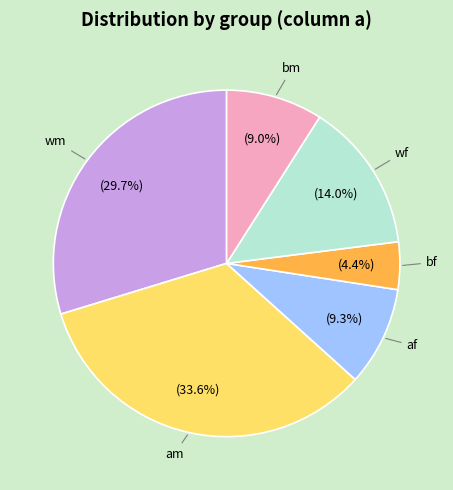

Is there any slice that represents more than half of the pie?

No